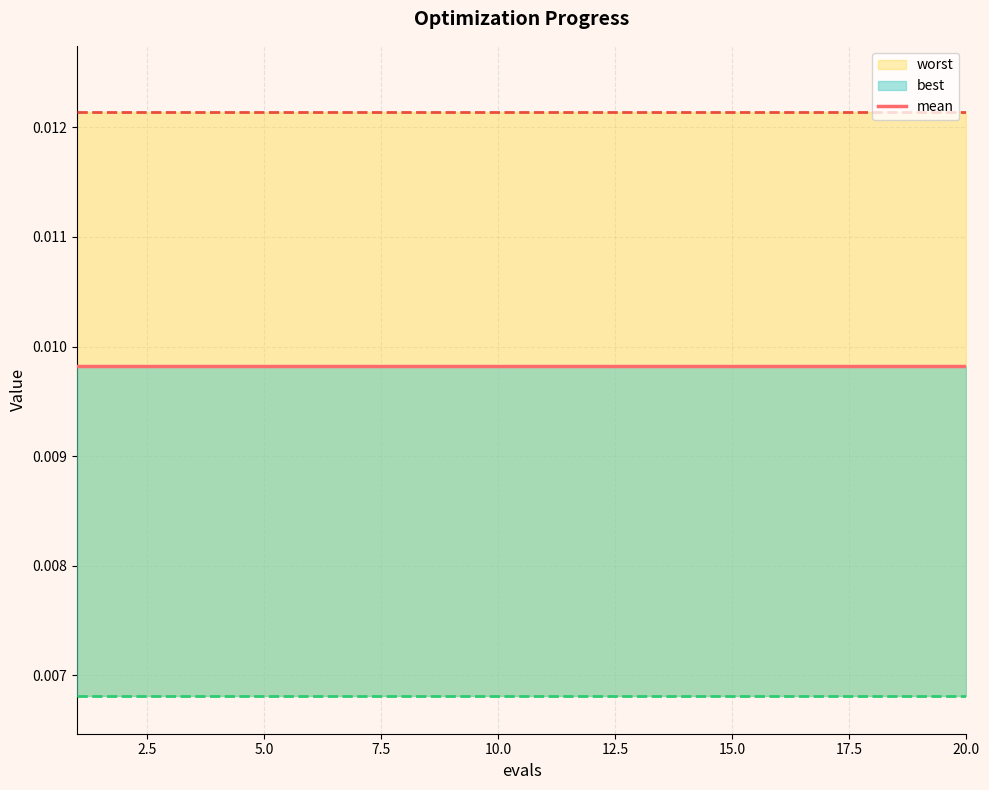

The best series shows 0.0 at 14. True or false?

True